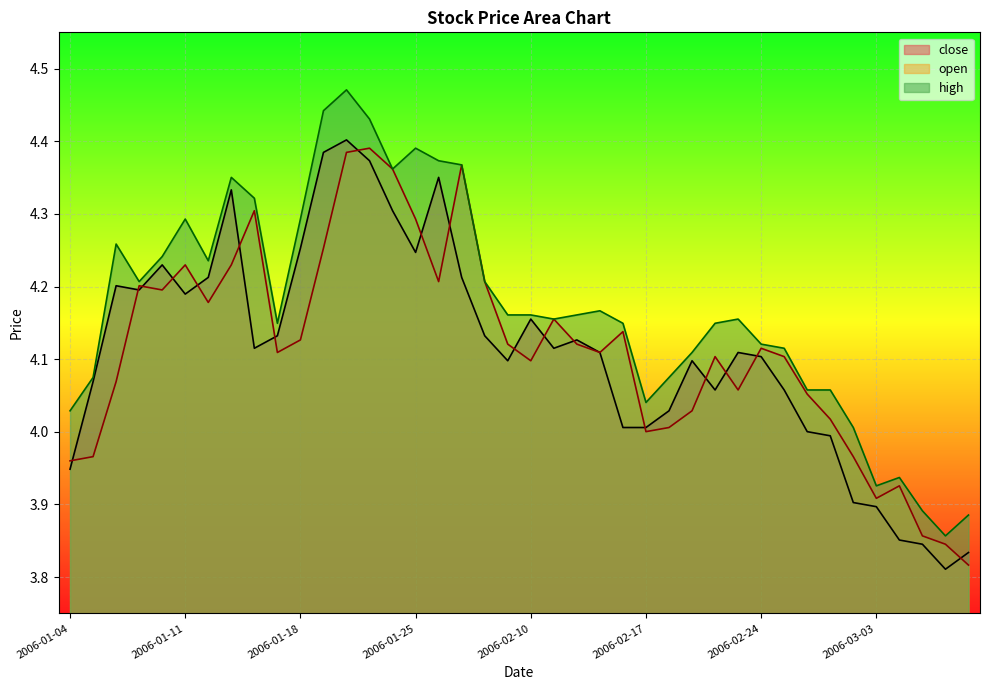

What is the lowest value of the open series?

3.8